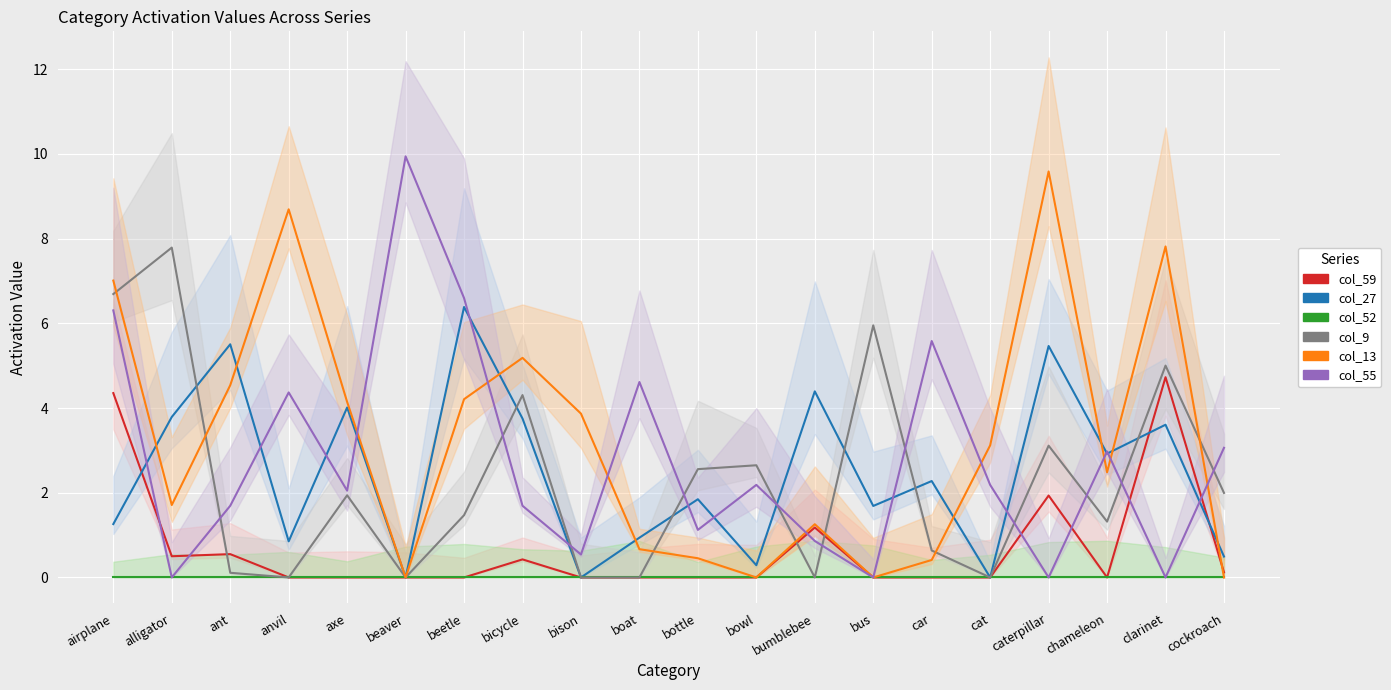

Reading left to right, transcribe all the data shown in this chart.

col_59: airplane=4.4	alligator=0.5	ant=0.6	anvil=0.0	axe=0.0	beaver=0.0	beetle=0.0	bicycle=0.4	bison=0.0	boat=0.0	bottle=0.0	bowl=0.0	bumblebee=1.2	bus=0.0	car=0.0	cat=0.0	caterpillar=1.9	chameleon=0.0	clarinet=4.7	cockroach=0.1
col_27: airplane=1.3	alligator=3.8	ant=5.5	anvil=0.9	axe=4.0	beaver=0.0	beetle=6.4	bicycle=3.8	bison=0.0	boat=0.9	bottle=1.8	bowl=0.3	bumblebee=4.4	bus=1.7	car=2.3	cat=0.0	caterpillar=5.5	chameleon=2.9	clarinet=3.6	cockroach=0.5
col_52: airplane=0.0	alligator=0.0	ant=0.0	anvil=0.0	axe=0.0	beaver=0.0	beetle=0.0	bicycle=0.0	bison=0.0	boat=0.0	bottle=0.0	bowl=0.0	bumblebee=0.0	bus=0.0	car=0.0	cat=0.0	caterpillar=0.0	chameleon=0.0	clarinet=0.0	cockroach=0.0
col_9: airplane=6.7	alligator=7.8	ant=0.1	anvil=0.0	axe=1.9	beaver=0.0	beetle=1.5	bicycle=4.3	bison=0.0	boat=0.0	bottle=2.6	bowl=2.6	bumblebee=0.0	bus=6.0	car=0.6	cat=0.0	caterpillar=3.1	chameleon=1.3	clarinet=5.0	cockroach=2.0
col_13: airplane=7.0	alligator=1.7	ant=4.5	anvil=8.7	axe=4.1	beaver=0.0	beetle=4.2	bicycle=5.2	bison=3.9	boat=0.7	bottle=0.5	bowl=0.0	bumblebee=1.3	bus=0.0	car=0.4	cat=3.1	caterpillar=9.6	chameleon=2.5	clarinet=7.8	cockroach=0.0
col_55: airplane=6.3	alligator=0.0	ant=1.7	anvil=4.4	axe=2.0	beaver=9.9	beetle=6.6	bicycle=1.7	bison=0.5	boat=4.6	bottle=1.1	bowl=2.2	bumblebee=0.9	bus=0.0	car=5.6	cat=2.2	caterpillar=0.0	chameleon=3.0	clarinet=0.0	cockroach=3.1